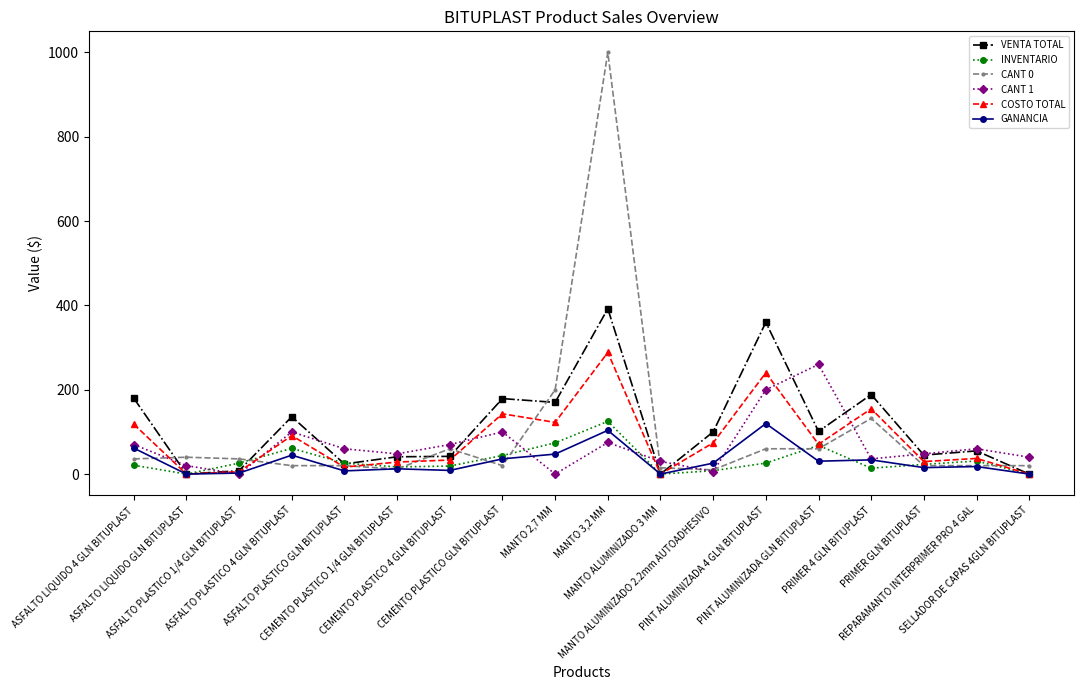

Is the value of VENTA TOTAL at PINT ALUMINIZADA GLN BITUPLAST greater than the value of CANT 0 at PINT ALUMINIZADA 4 GLN BITUPLAST?

Yes